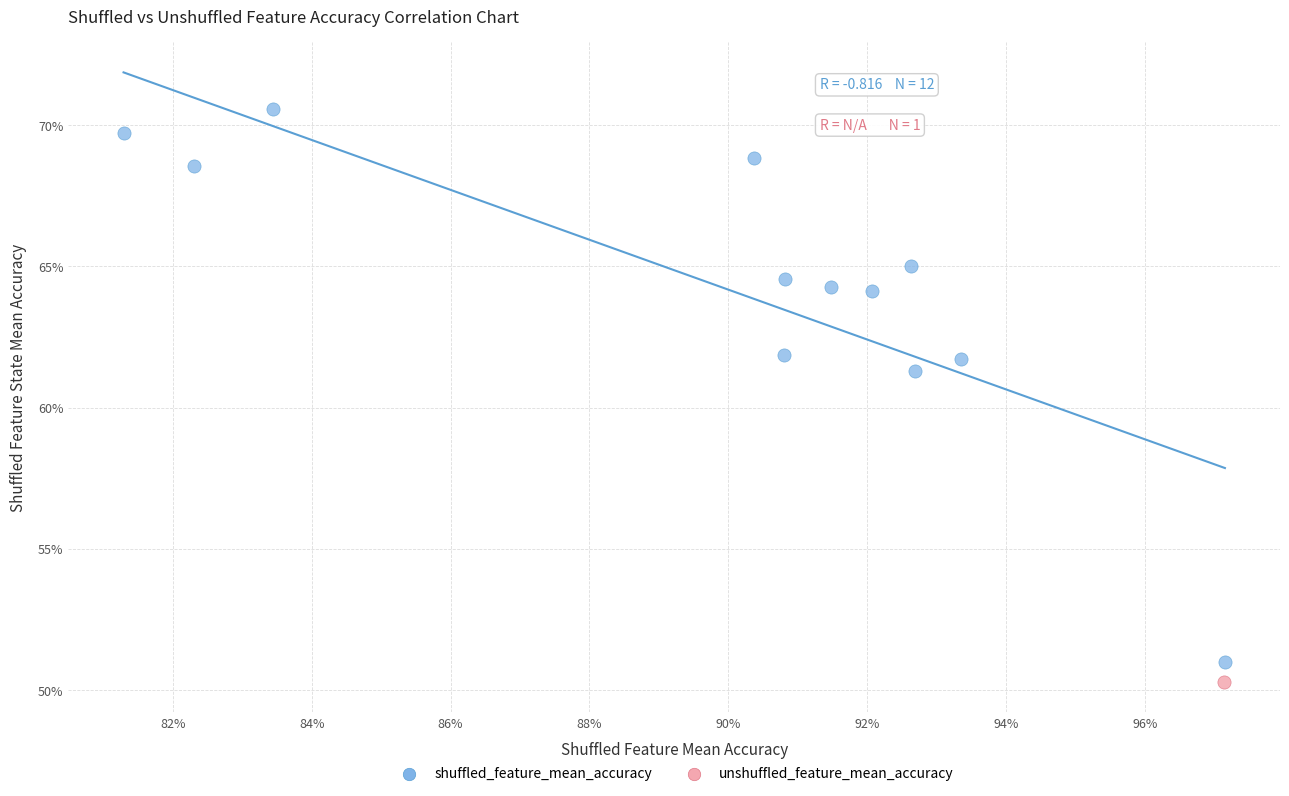

What are all the series names shown in the legend?

shuffled_feature_mean_accuracy, unshuffled_feature_mean_accuracy